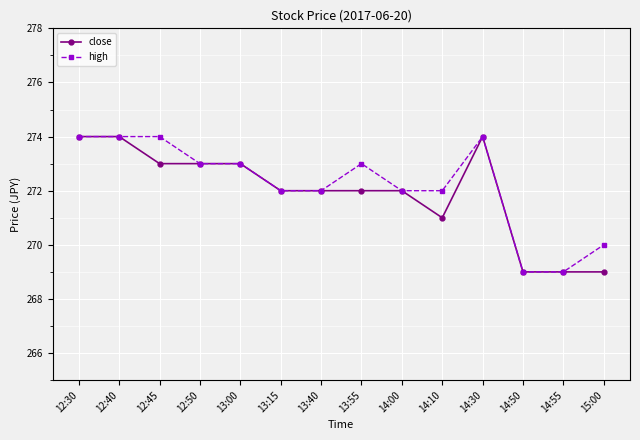

What is the difference between the maximum and minimum values in the close series?

5